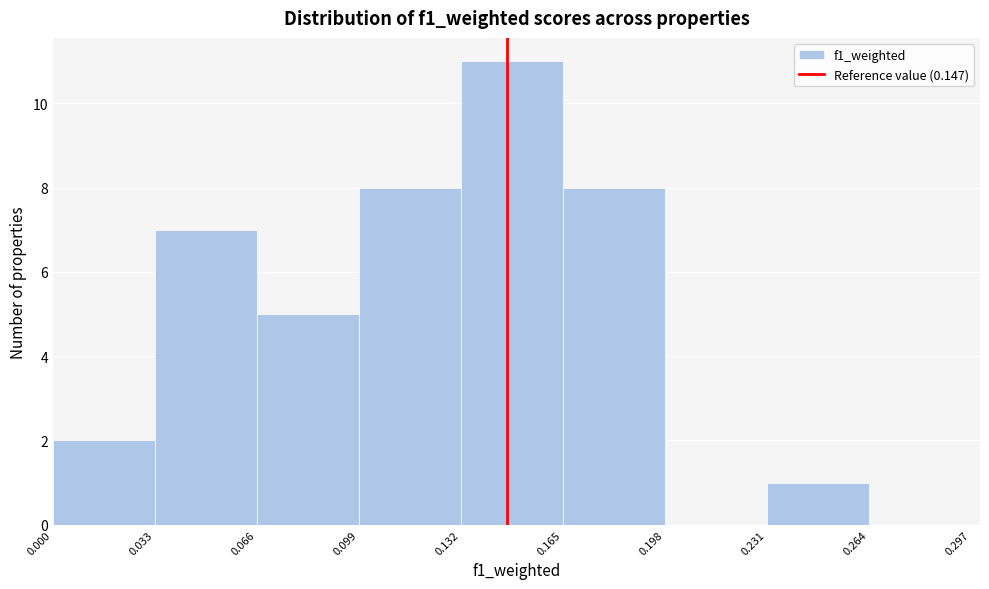

Reading left to right, transcribe this chart: for each bar, give the range it covers on the x-axis and its height. The values are not printed on the chart, so give them approximately, as read against the axis.

0.000 to 0.033: 2
0.033 to 0.066: 7
0.066 to 0.099: 5
0.099 to 0.132: 8
0.132 to 0.165: 11
0.165 to 0.198: 8
0.198 to 0.231: 0
0.231 to 0.264: 1
0.264 to 0.297: 0